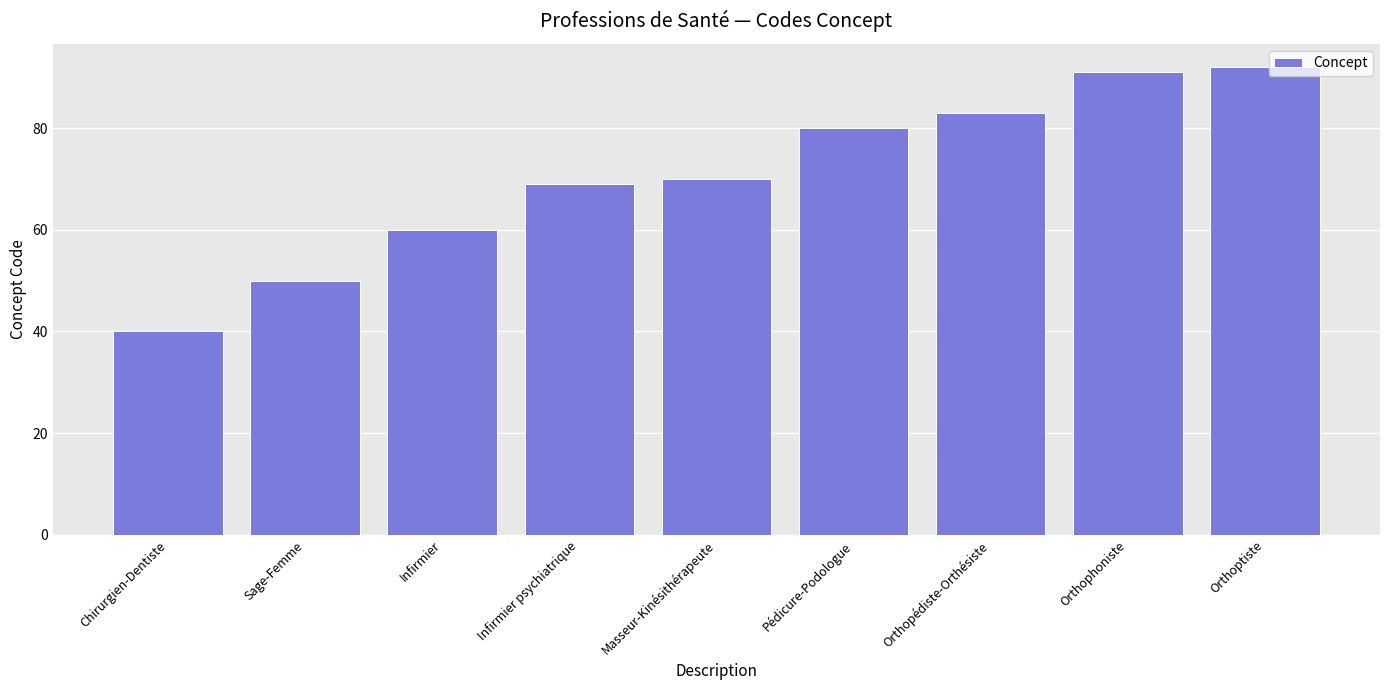

Read the value at Orthoptiste, to the nearest 10.

90